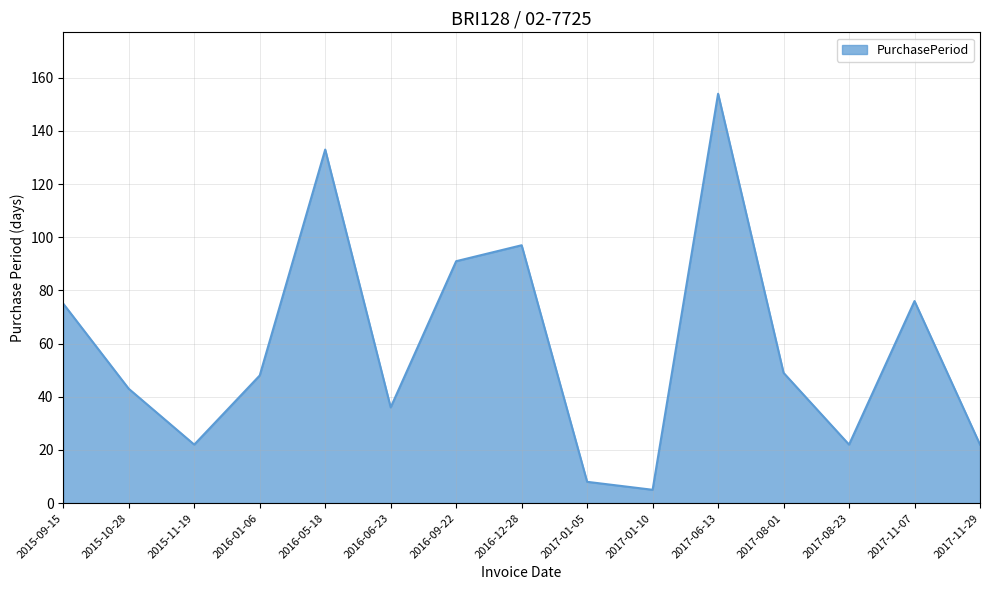

What position from the left is 2016-05-18?

5